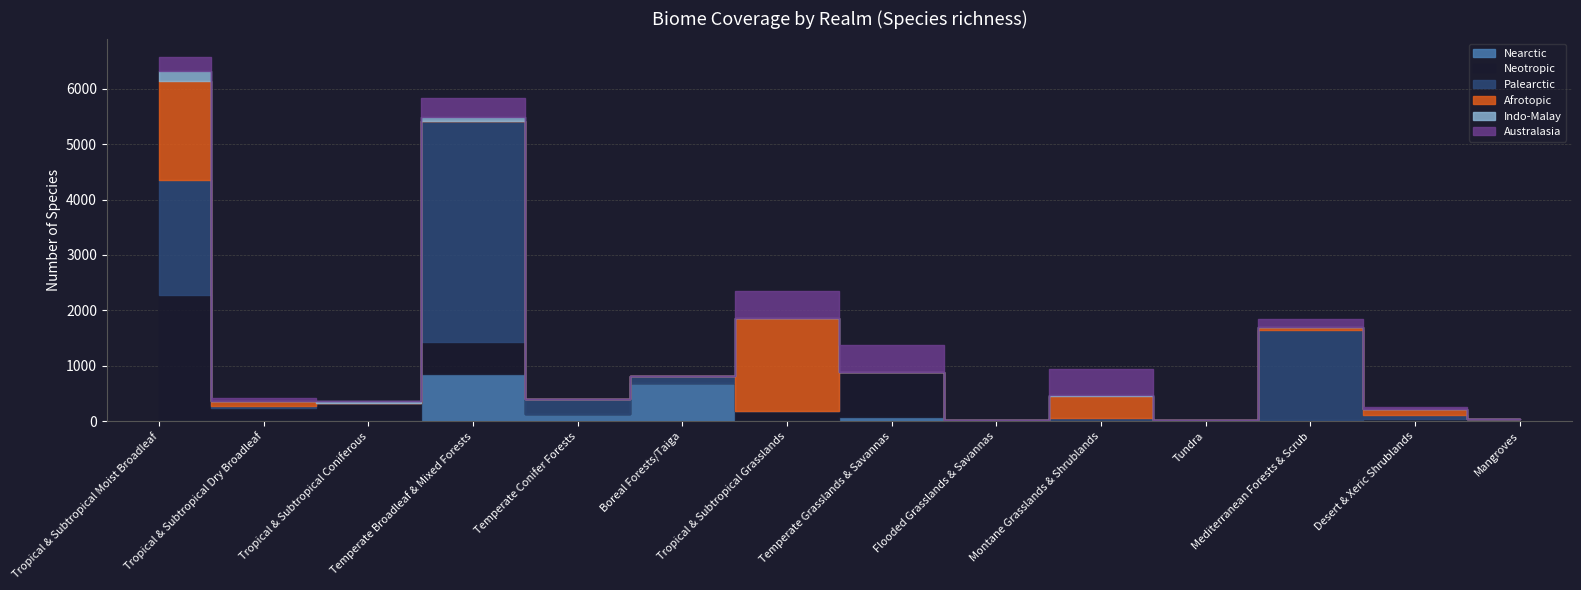

True or false: Afrotopic has more than 1 points higher than both neighbors.

True